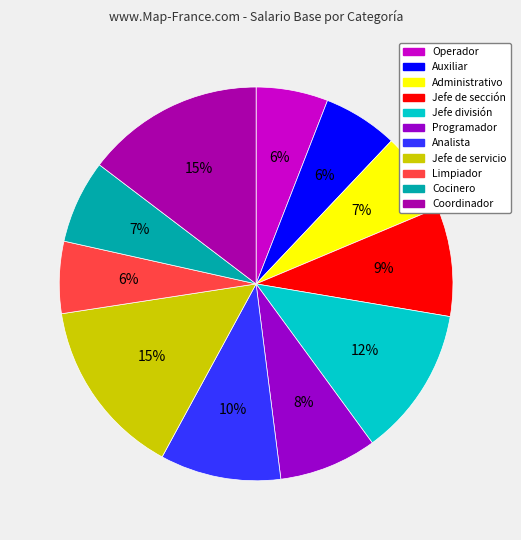

Combined, do Programador and Auxiliar account for over 50%?

No